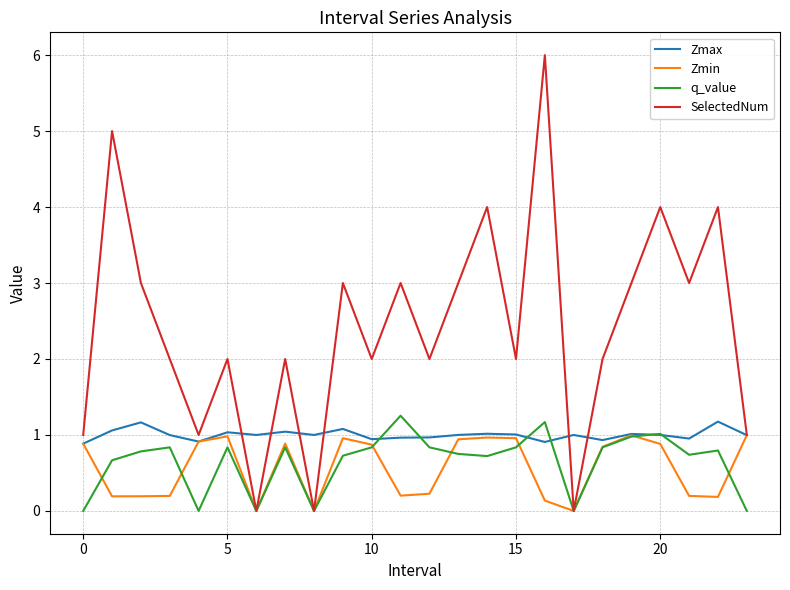

Which series has the largest range (max minus min)?

SelectedNum